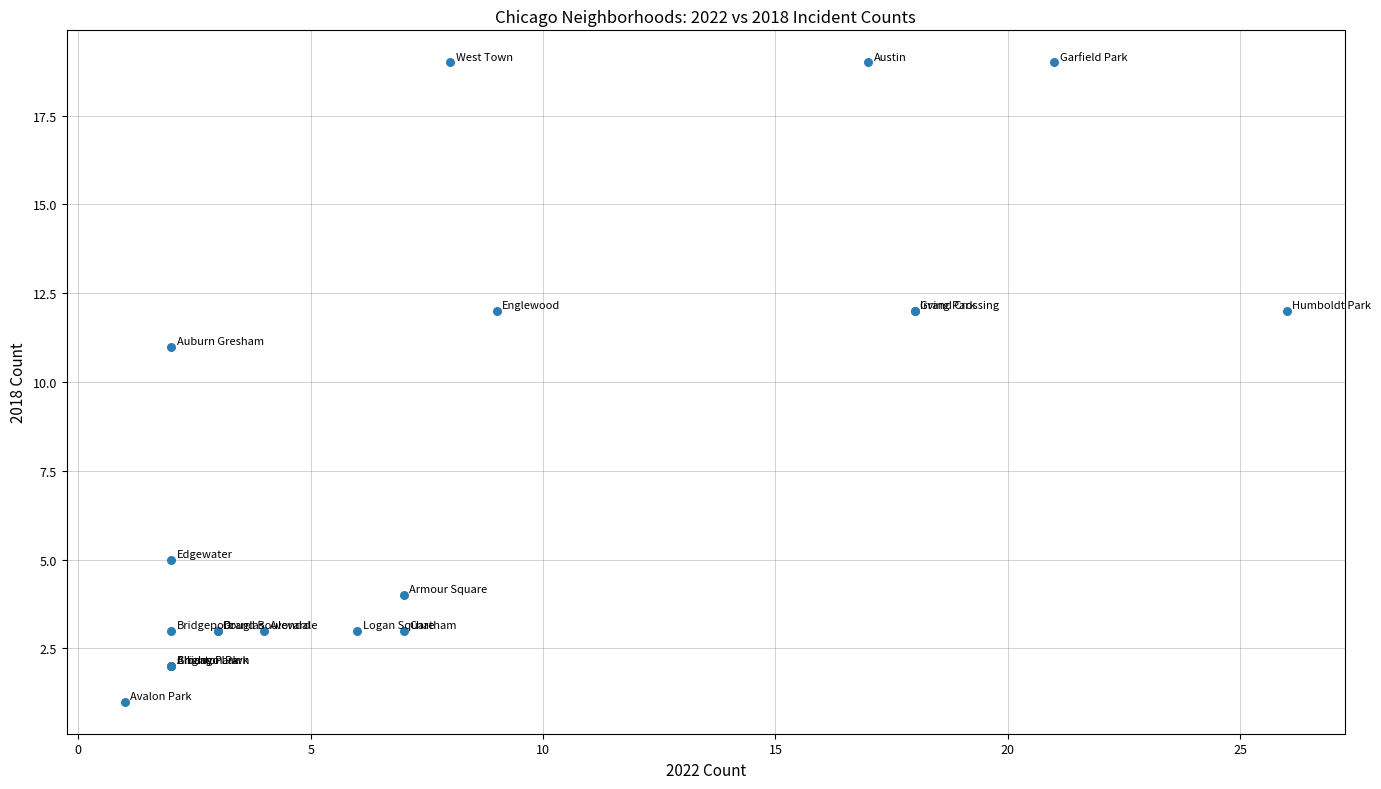

What Y value in the scatter plot is closest to 10?

11